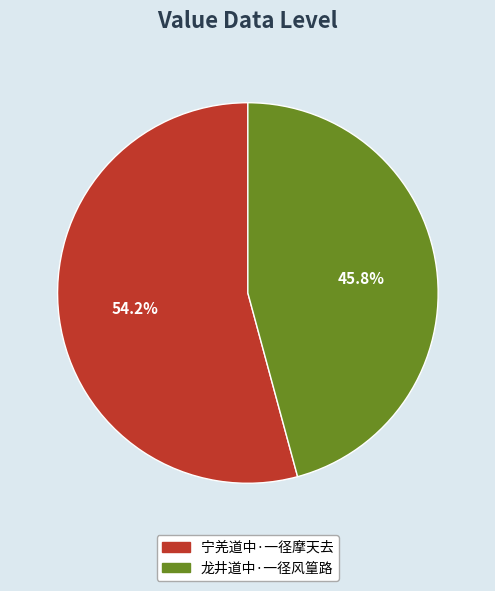

Does any single category account for the majority?

Yes